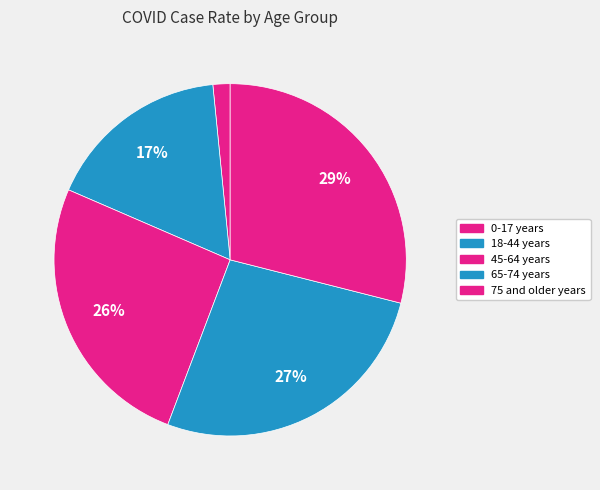

What is the largest slice in the pie chart?

75 and older years